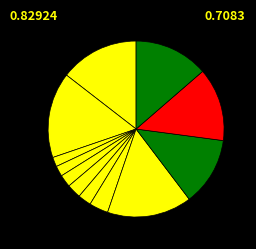

Is there any slice that represents more than half of the pie?

No